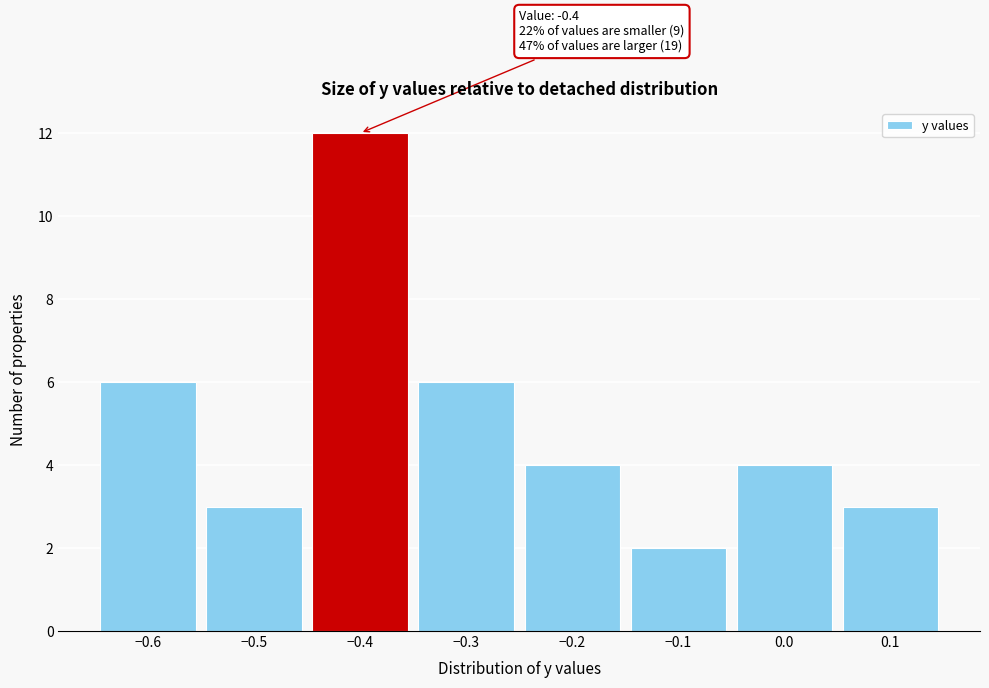

Over which range of the x-axis is the bar tallest?

-0.45 to -0.35